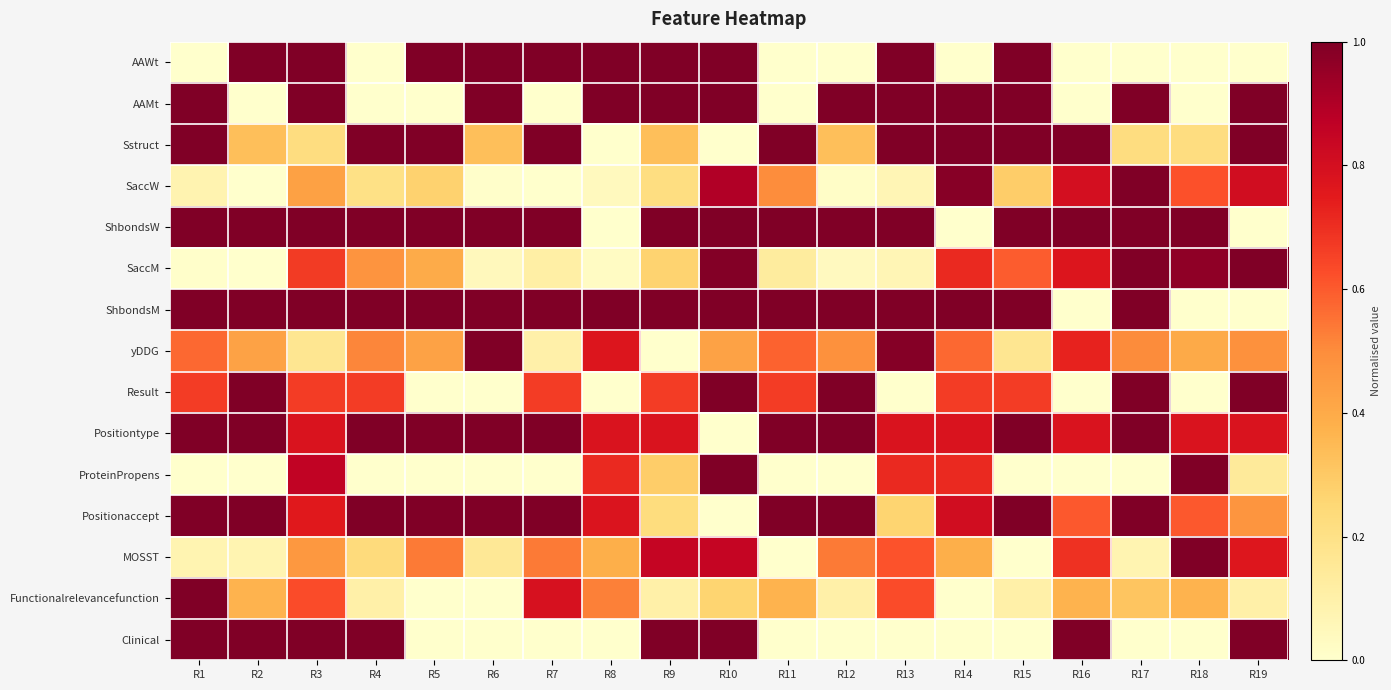

Count the number of categories in the chart.

19